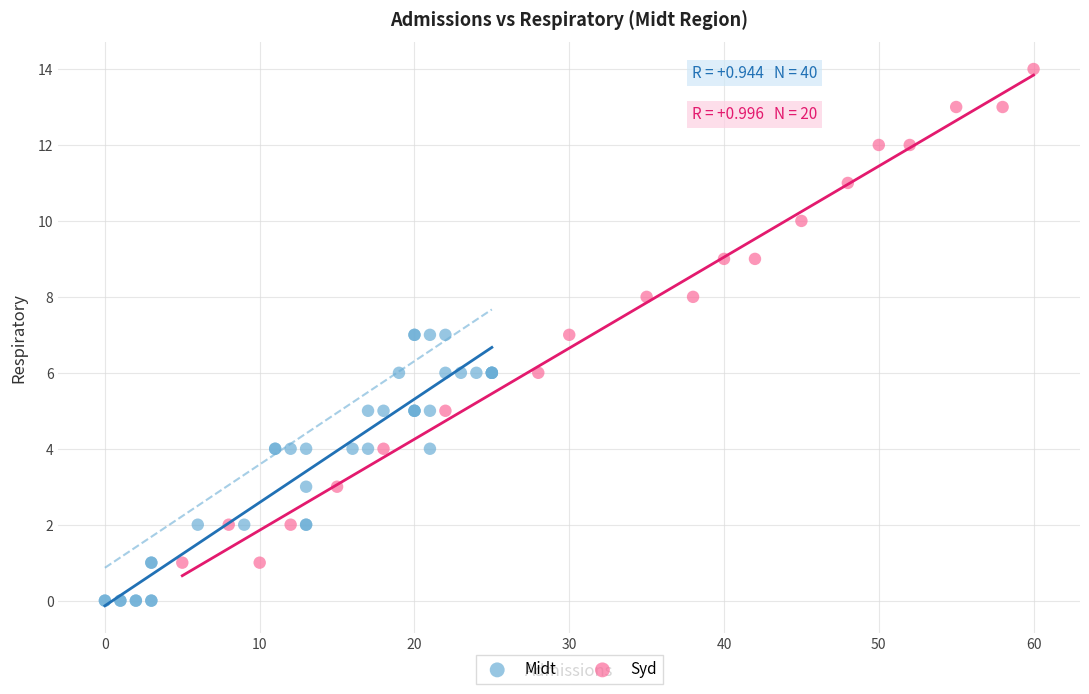

Which series reaches the minimum Y coordinate?

Midt